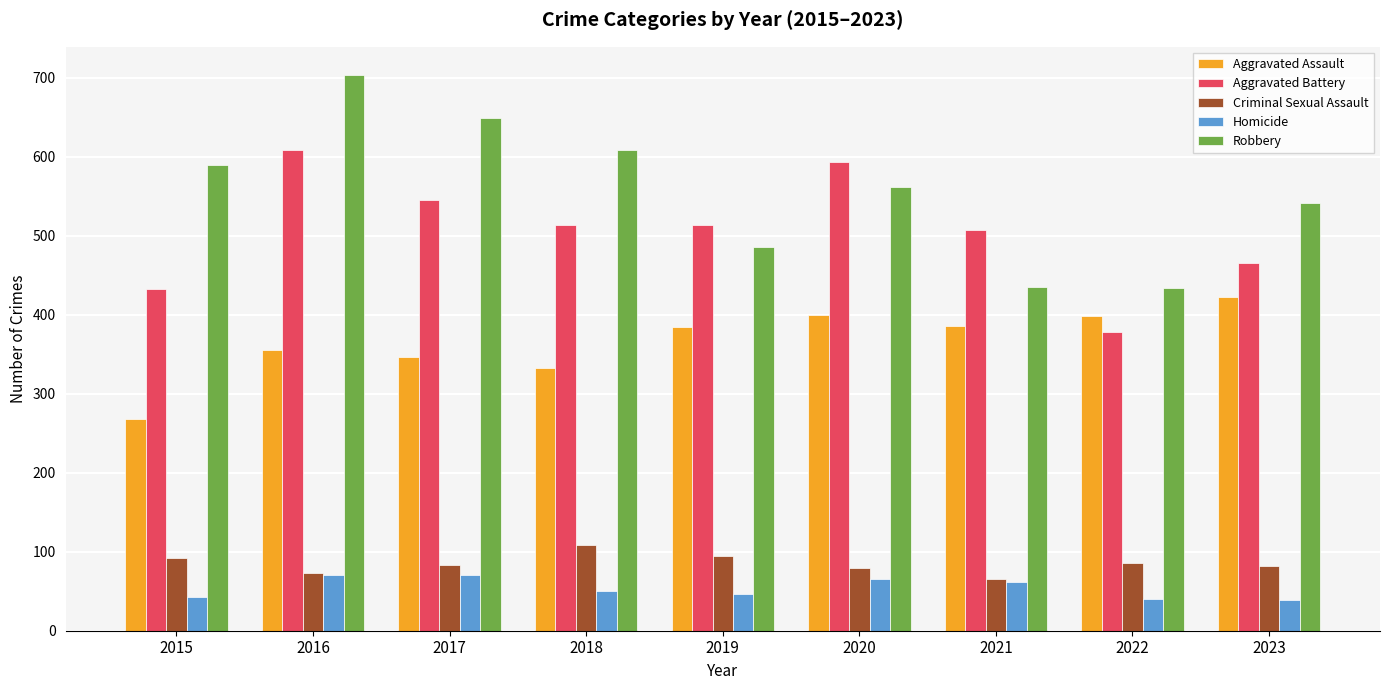

Which series has the largest total across all categories?

Robbery